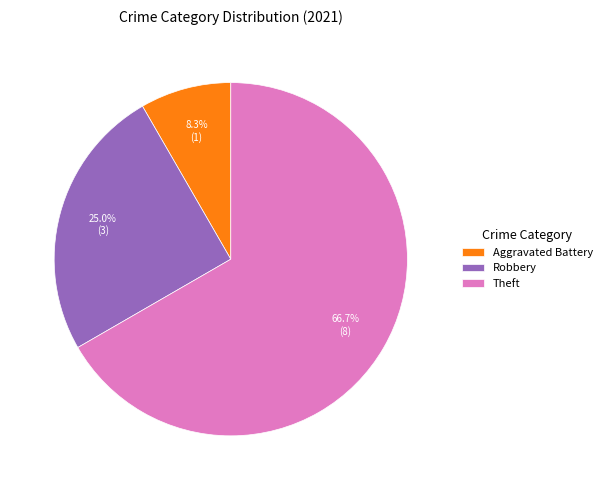

Between Theft and Aggravated Battery, which is larger?

Theft